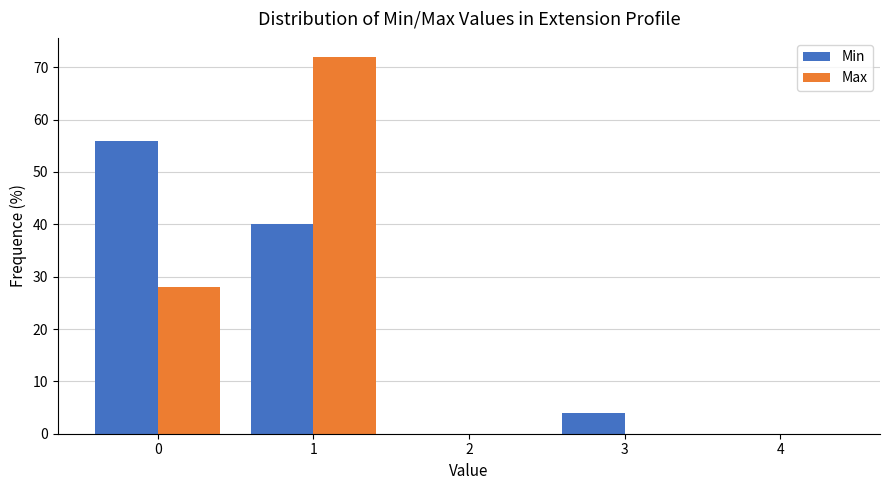

Reading left to right, list every range on the x-axis with the height of the bar of each series over it. The values are not printed on the chart, so give them approximately, as read against the axis.

-0.5 to 0.5: Min=56	Max=28
0.5 to 1.5: Min=40	Max=72
1.5 to 2.5: Min=0	Max=0
2.5 to 3.5: Min=4	Max=0
3.5 to 4.5: Min=0	Max=0